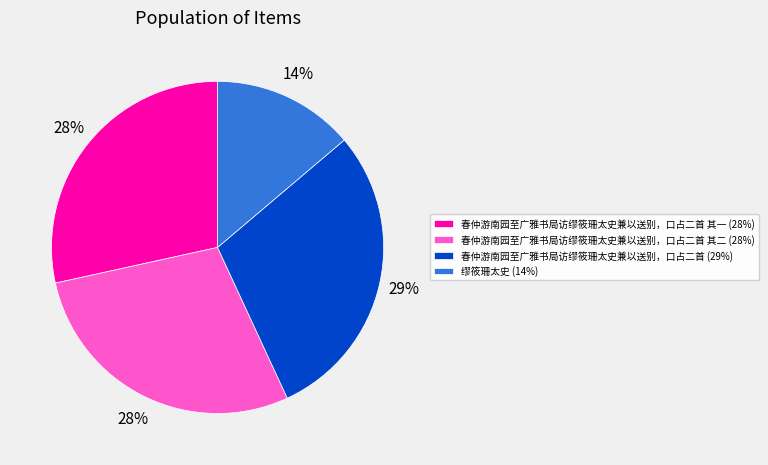

Is it true that 春仲游南园至广雅书局访缪筱珊太史兼以送别，口占二首 (29%) is 22% of the pie?

False